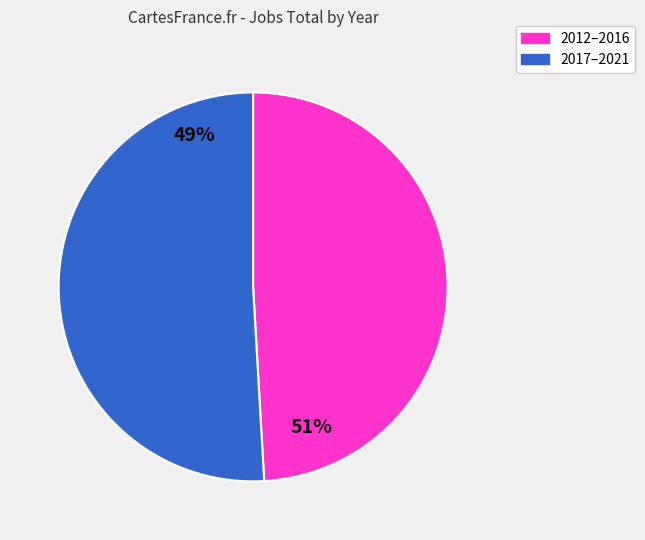

Is there any slice that represents more than half of the pie?

Yes